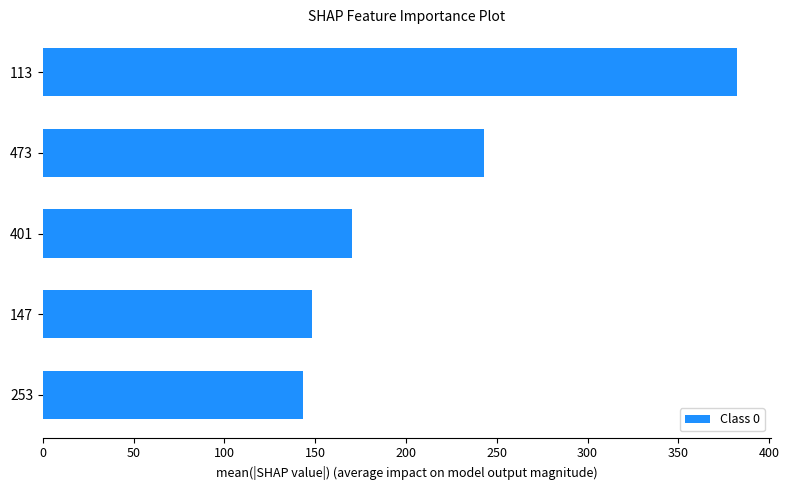

What is the greatest value displayed?

382